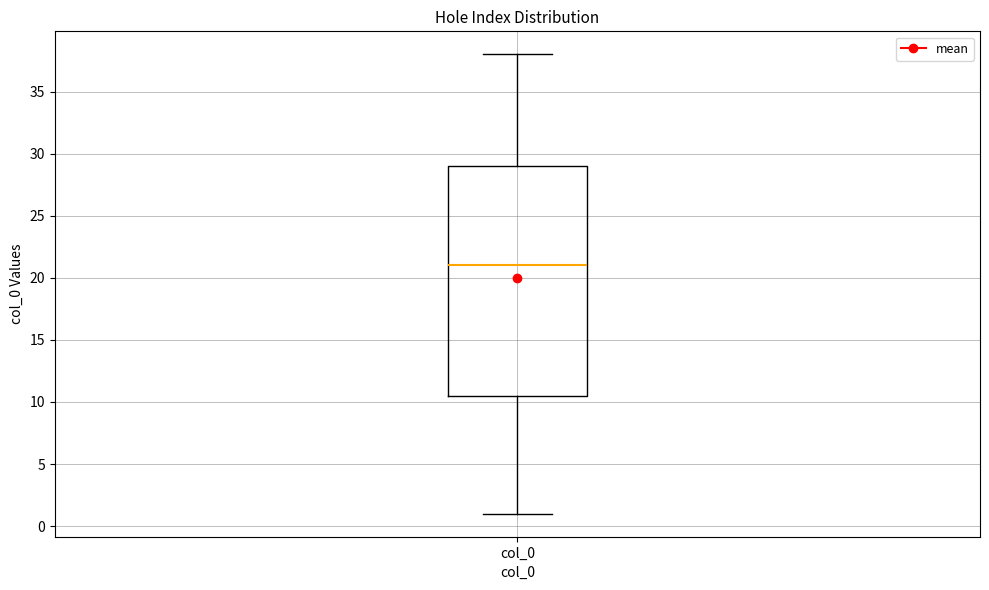

Where does the lower whisker of the box for col_0 end on the y-axis? The values are not printed on the chart, so give them approximately, as read against the axis.

1.0